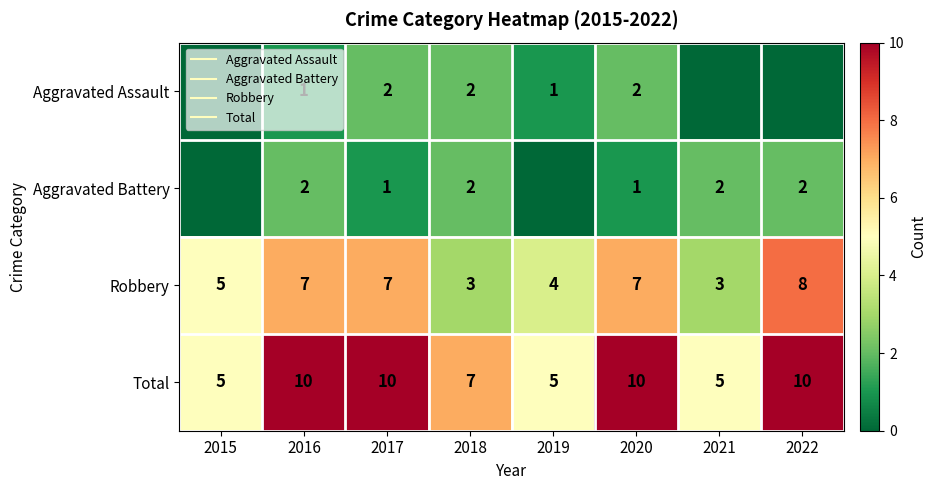

Is the value of Aggravated Assault at 2020 greater than the value of Total at 2021?

No